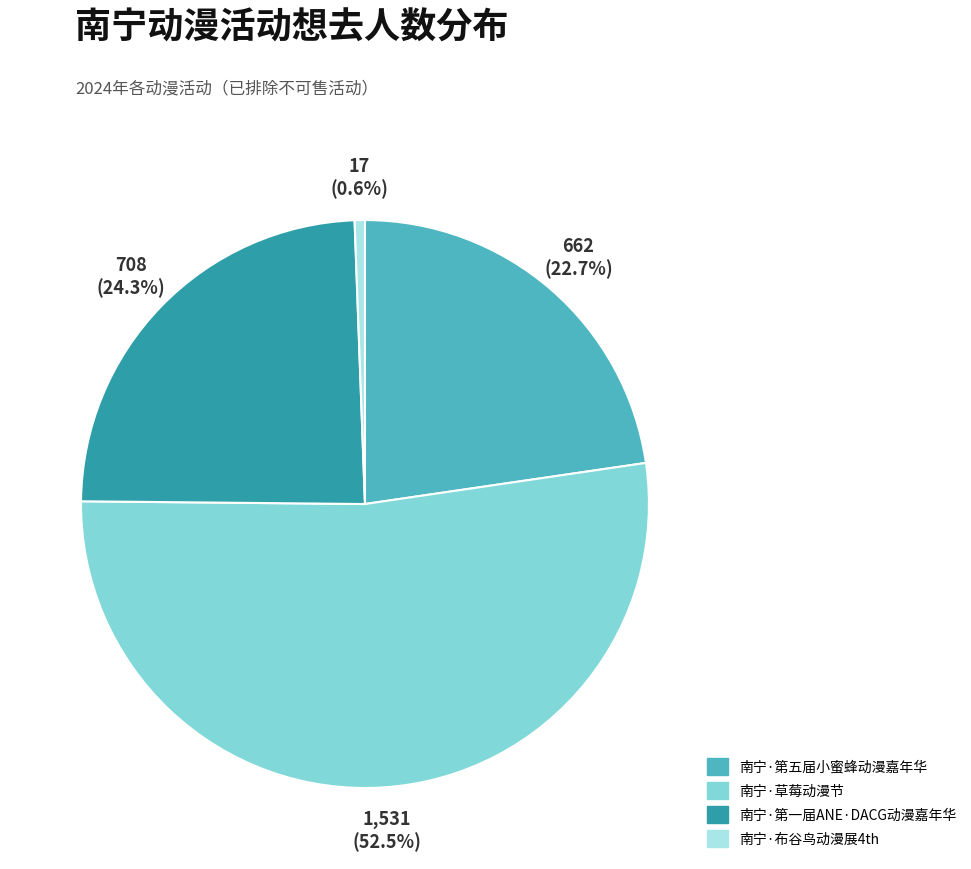

To the nearest percent, what is the average slice percentage?

25%